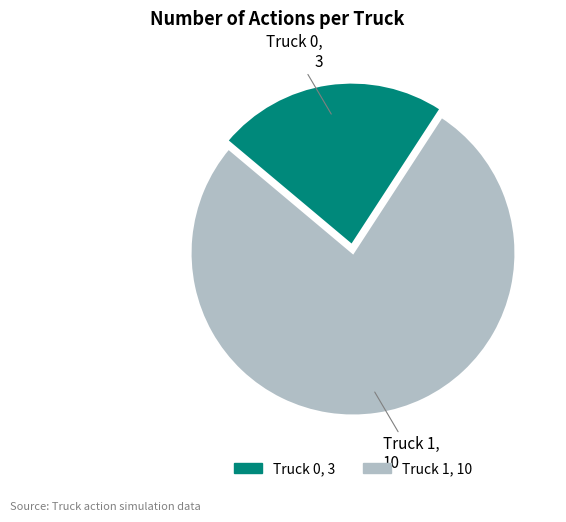

Do Truck 0 and Truck 1 together represent more than half of the pie?

Yes